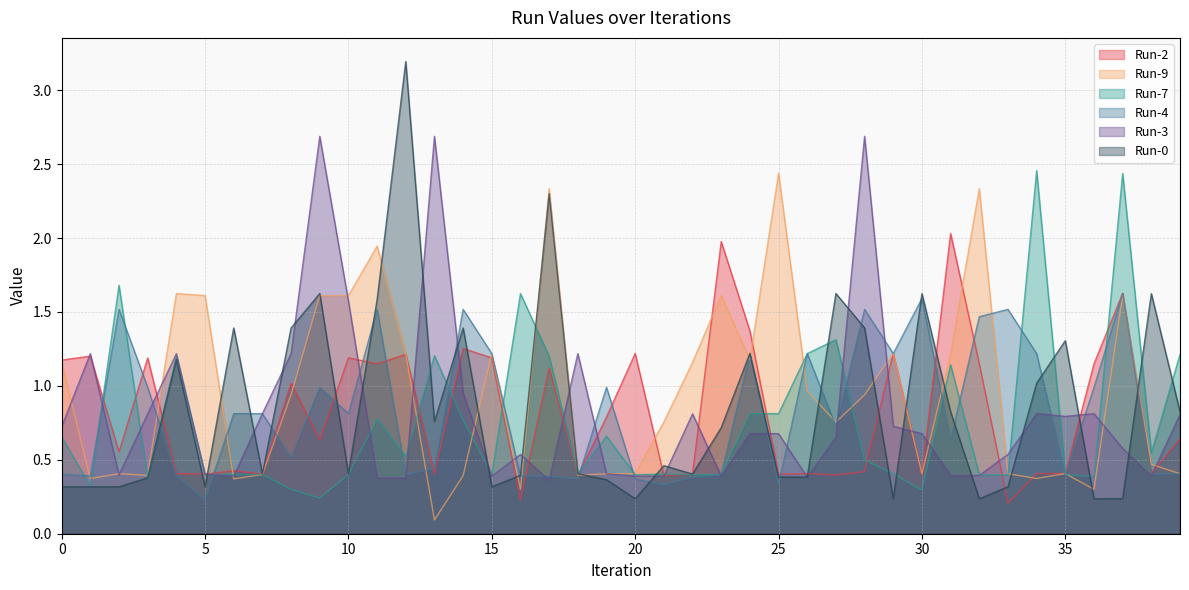

At 38, list the series in order from smallest to largest.

Run-3, Run-4, Run-2, Run-9, Run-7, Run-0